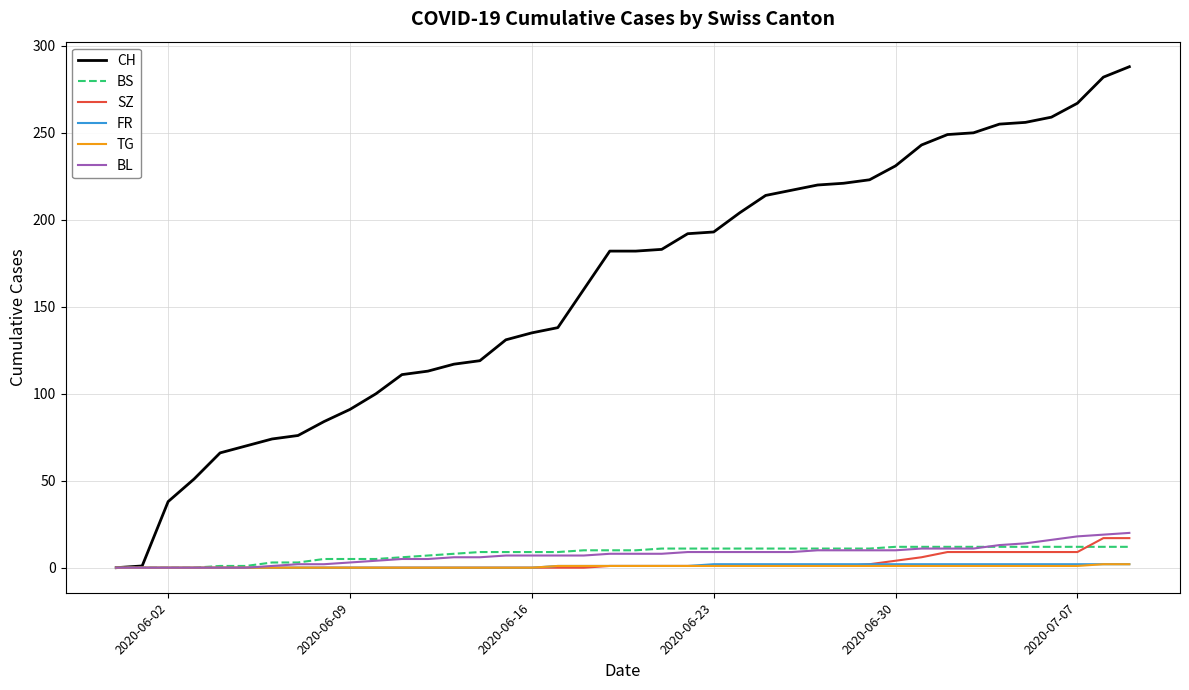

What is the greatest value displayed?

288